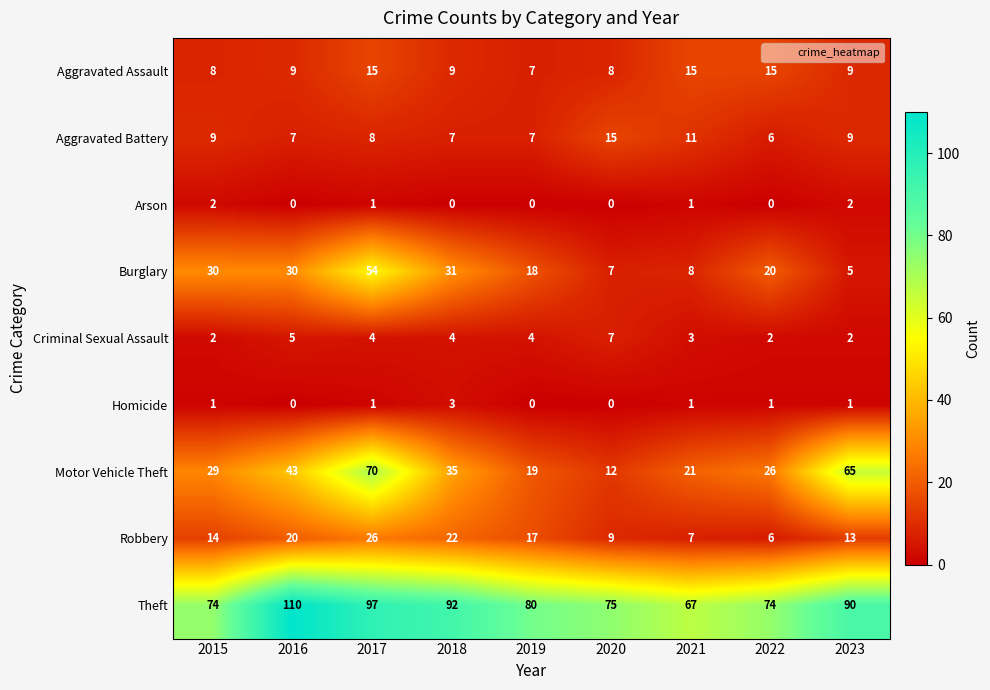

True or false: Homicide has a value of 2 at 2017.

False